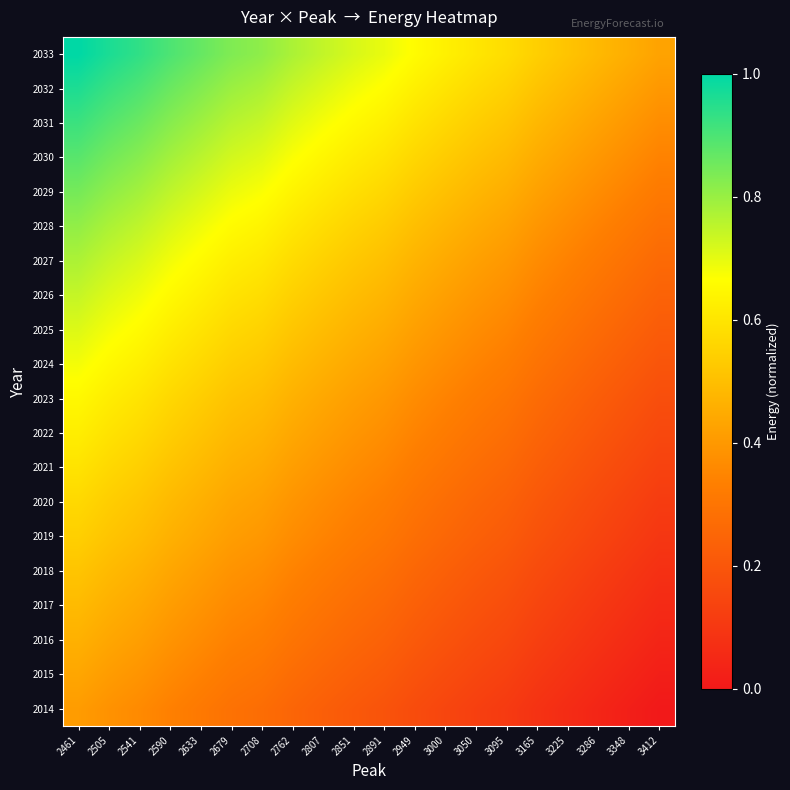

Which series has the largest total across all categories?

2033